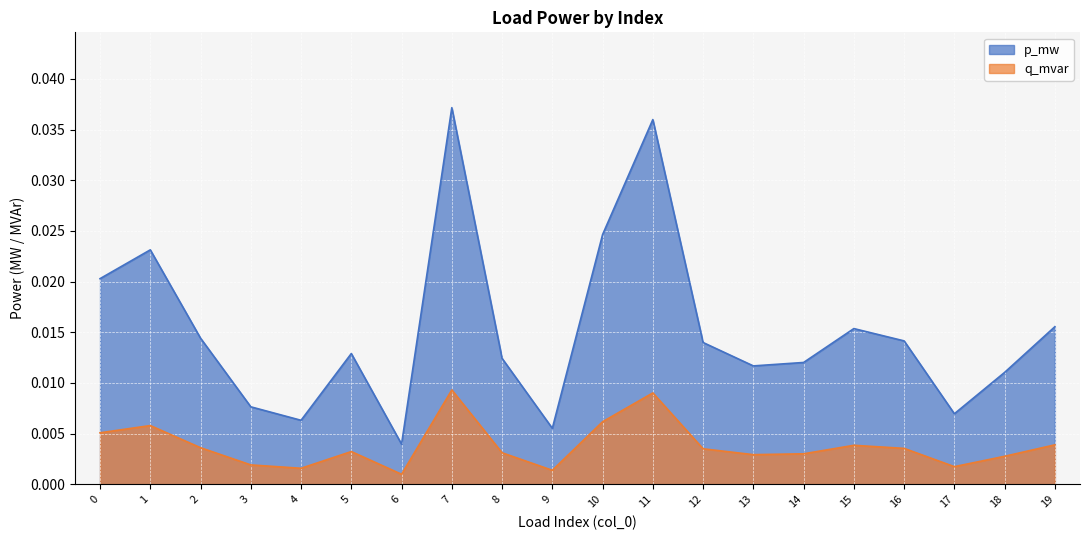

Which has a higher value, 17 or 12?

12